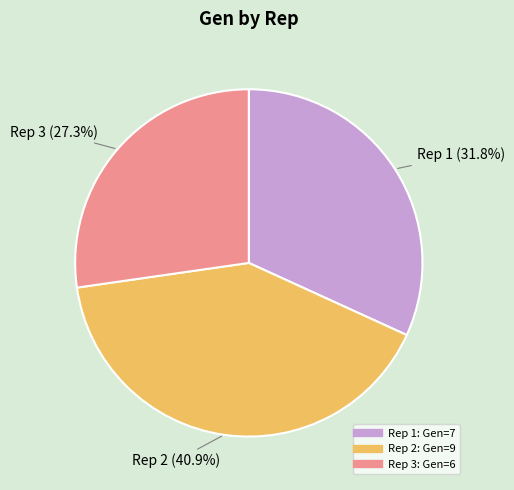

Is there a majority slice in this chart?

No